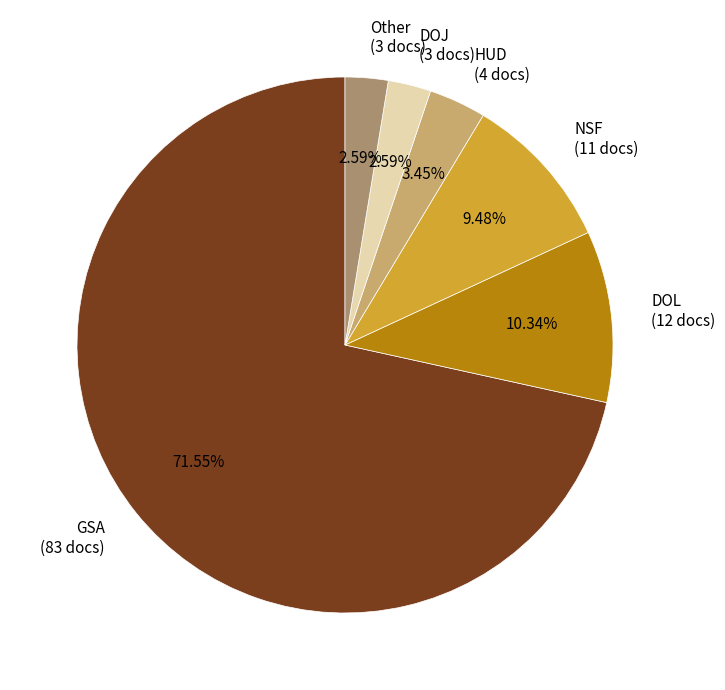

Is NSF (11 docs) the majority of the pie?

No